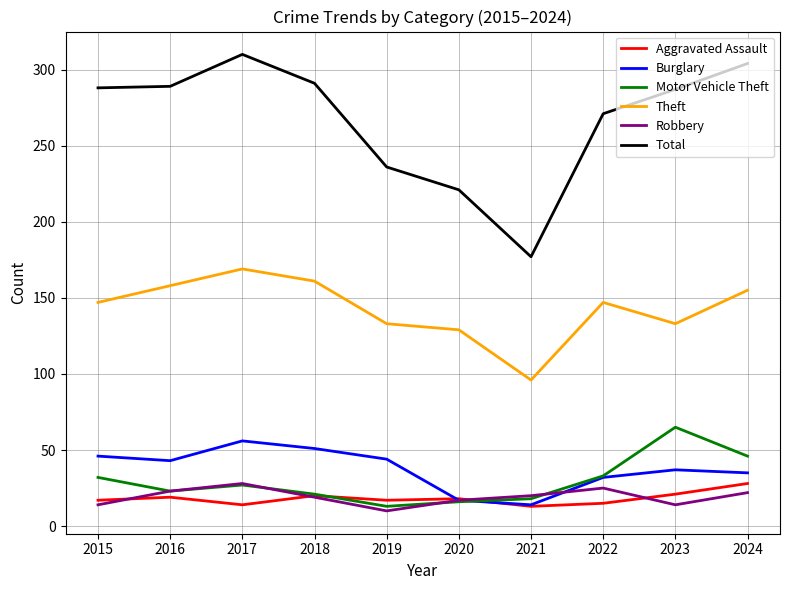

How many lines are shown in the chart?

6